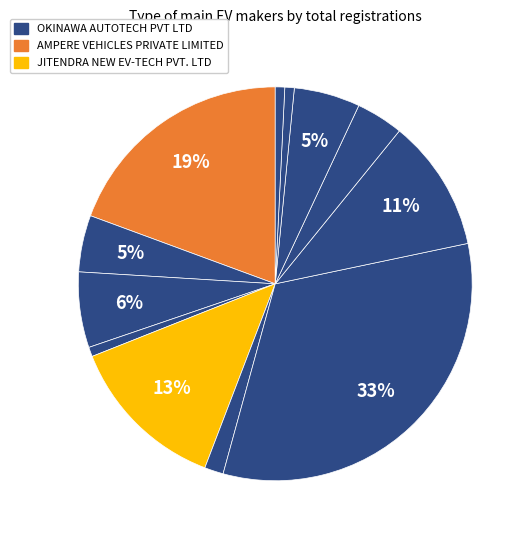

How many segments does this pie chart have?

12